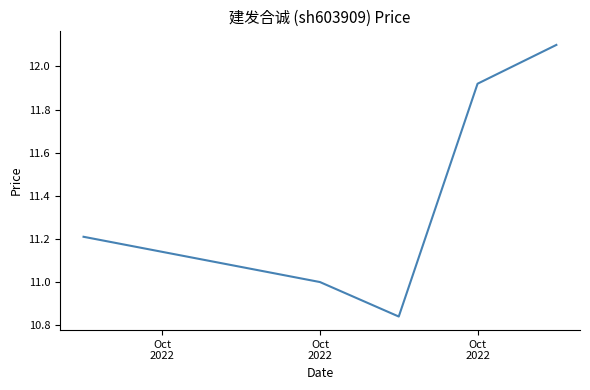

What is the greatest value displayed?

12.1